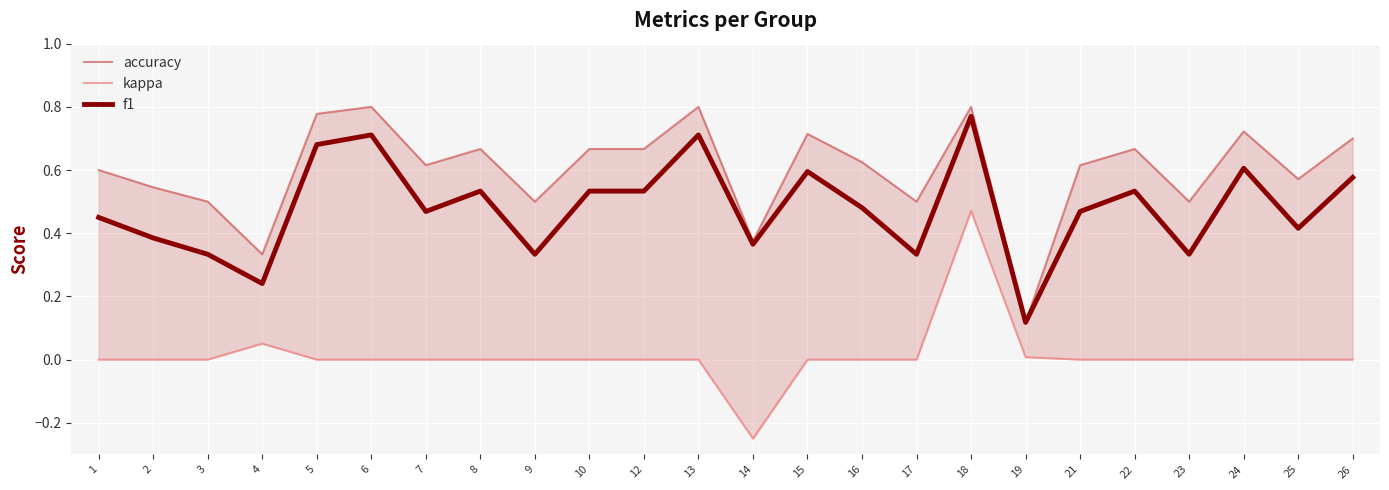

What is the value of the f1 point at the 3rd from the left?

0.3